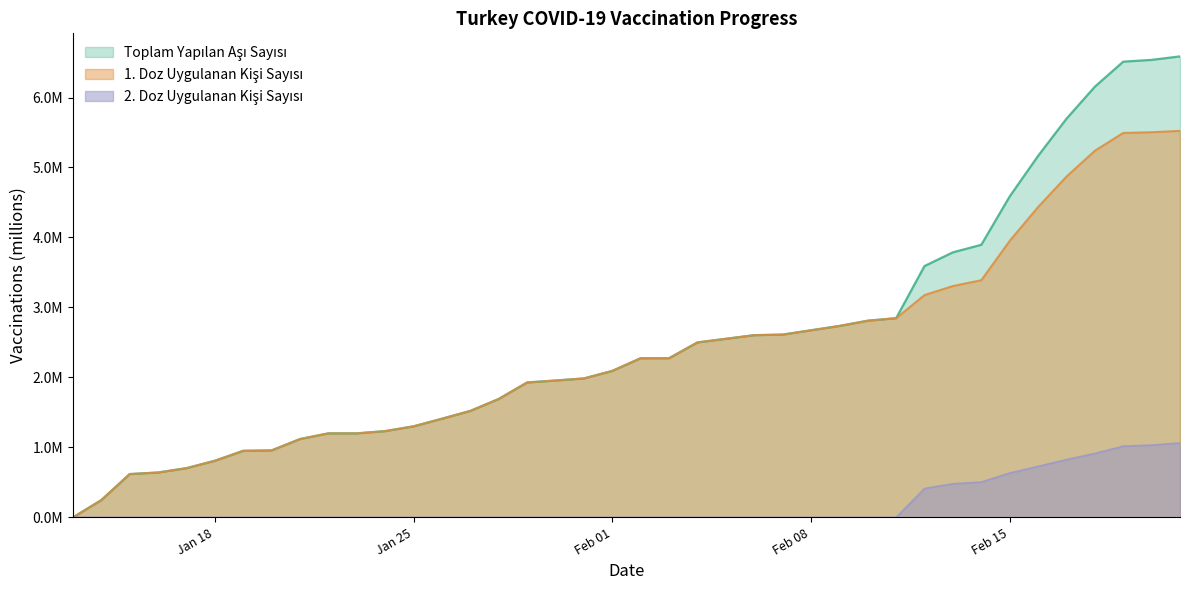

Reading right to left, what are all the values shown in this chart?

Toplam Yapilan Asi Sayisi: 6.6	6.5	6.5	6.2	5.7	5.2	4.6	3.9	3.8	3.6	2.8	2.8	2.7	2.6	2.6	2.5	2.3	2.3	2.1	2.0	2.0	1.9	1.7	1.5	1.4	1.3	1.2	1.2	1.2	1.1	1.0	1.0	0.8	0.7	0.6	0.6	0.2	0.0
1. Doz Uygulanan Kisi Sayisi: 5.5	5.5	5.5	5.2	4.9	4.4	4.0	3.4	3.3	3.2	2.8	2.8	2.7	2.6	2.6	2.5	2.3	2.3	2.1	2.0	2.0	1.9	1.7	1.5	1.4	1.3	1.2	1.2	1.2	1.1	1.0	1.0	0.8	0.7	0.6	0.6	0.2	0.0
2. Doz Uygulanan Kisi Sayisi: 1.1	1.0	1.0	0.9	0.8	0.7	0.6	0.5	0.5	0.4	0.0	0.0	0.0	0.0	0.0	0.0	0.0	0.0	0.0	0.0	0.0	0.0	0.0	0.0	0.0	0.0	0.0	0.0	0.0	0.0	0.0	0.0	0.0	0.0	0.0	0.0	0.0	0.0